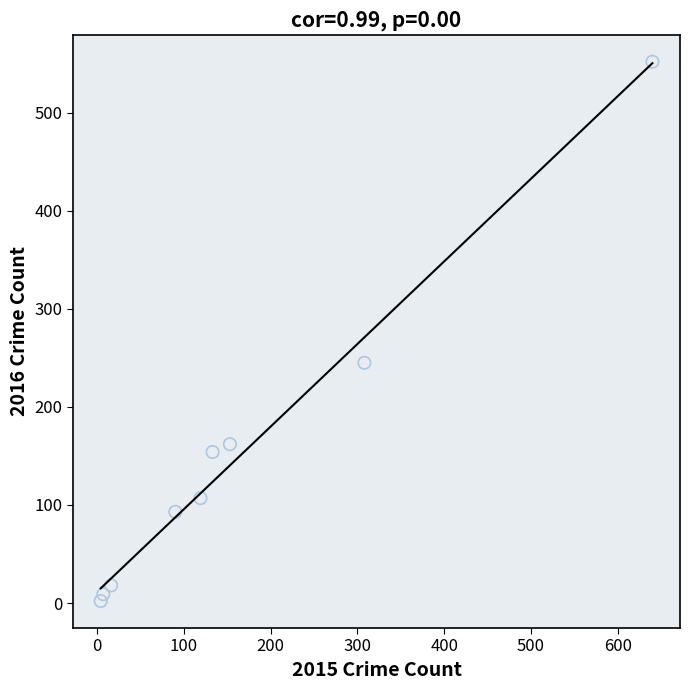

What Y value in the scatter plot is closest to 277?

245